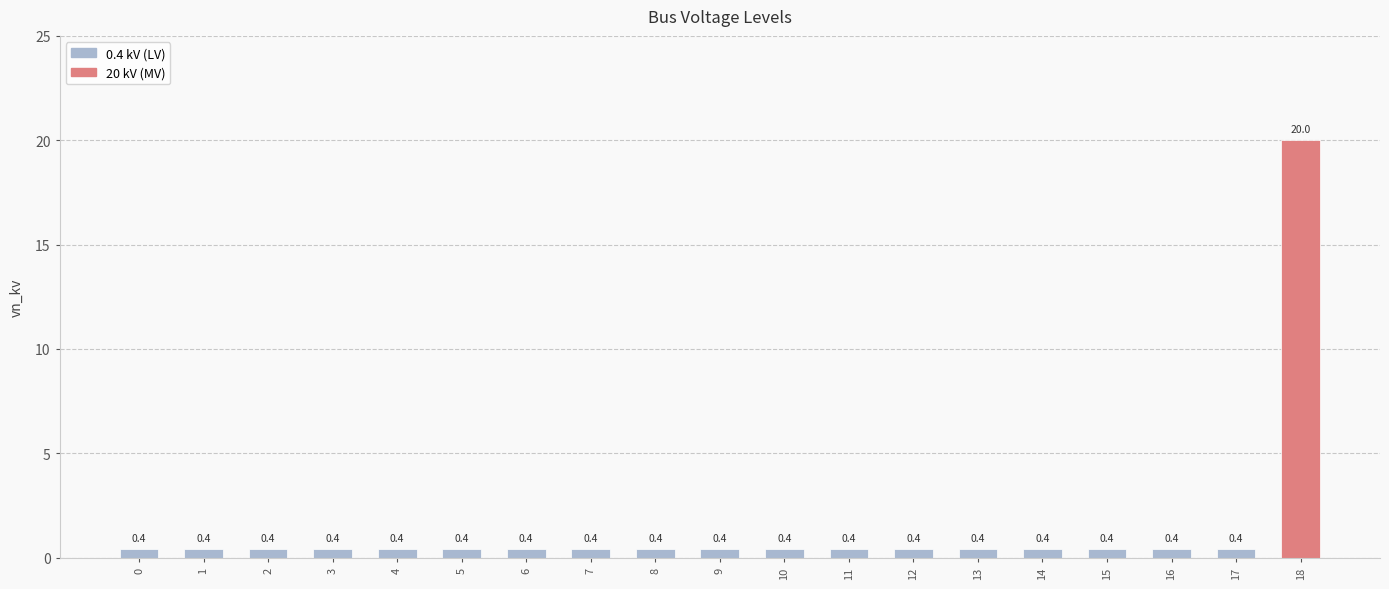

Reading left to right, list all the values displayed in this chart.

0.4	0.4	0.4	0.4	0.4	0.4	0.4	0.4	0.4	0.4	0.4	0.4	0.4	0.4	0.4	0.4	0.4	0.4	20.0